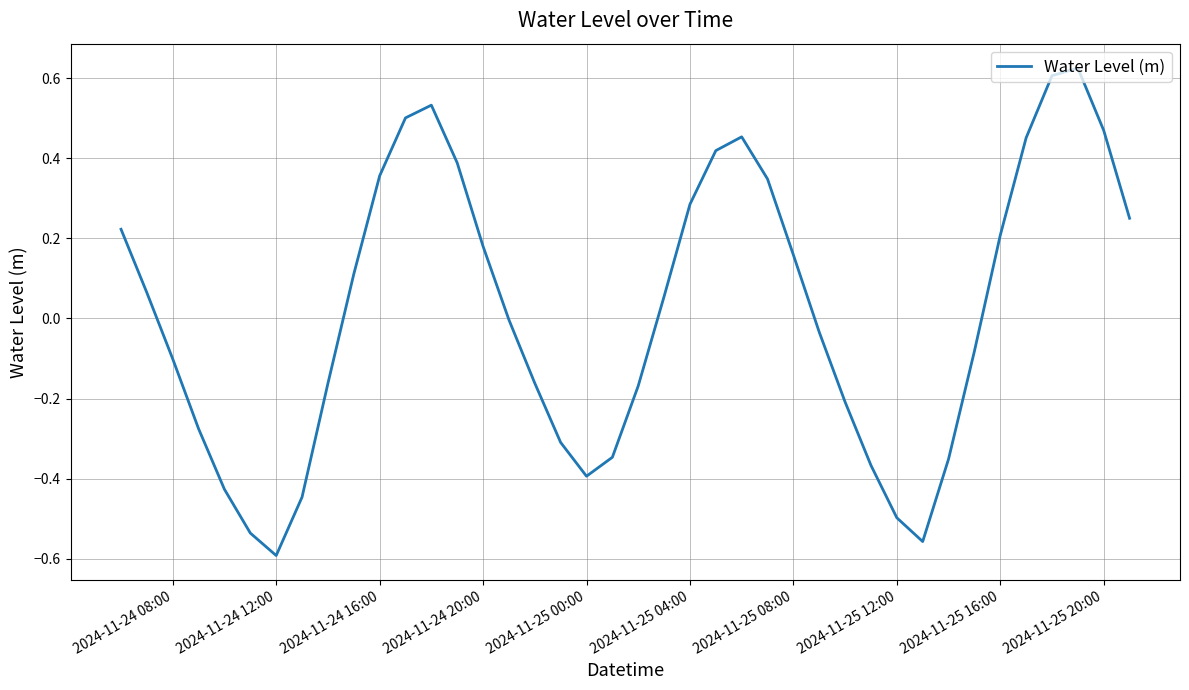

True or false: there are more than 2 points higher than both neighbors.

True